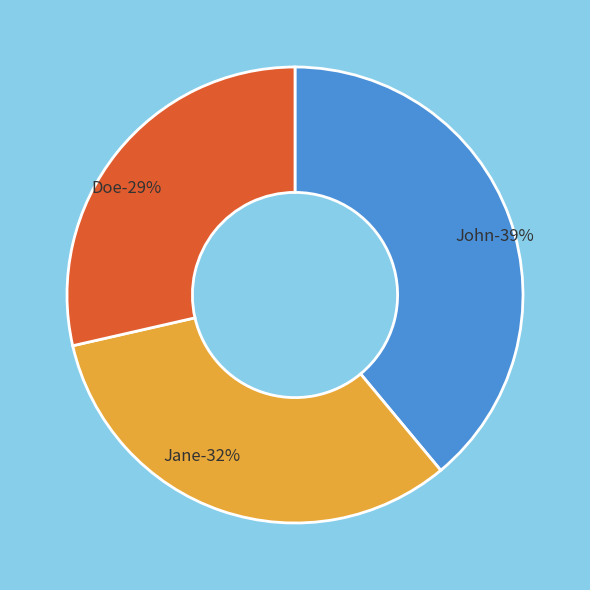

Is Jane the majority of the pie?

No